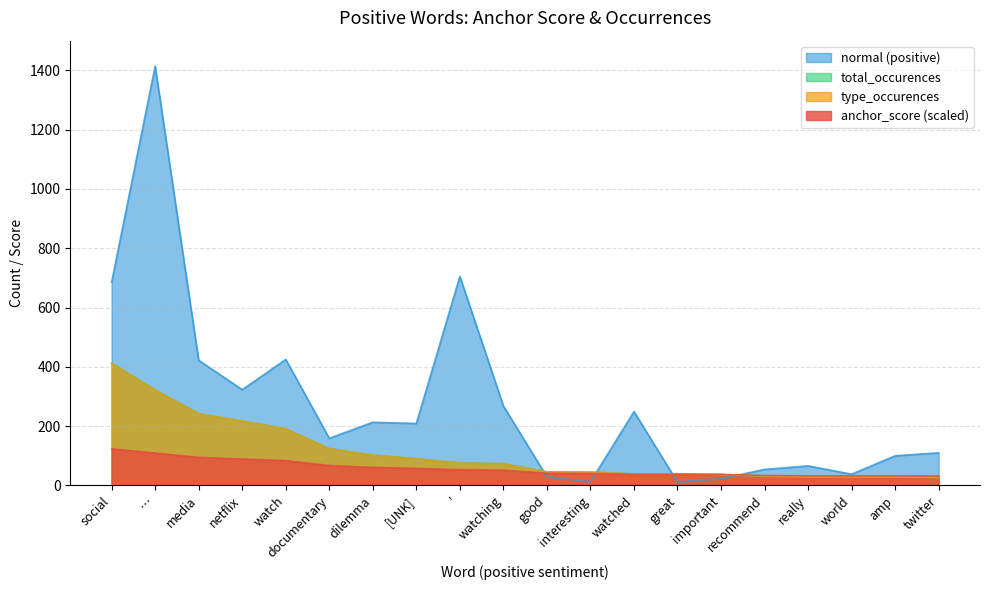

Which series changed the most between dilemma and watched?

type_occurences